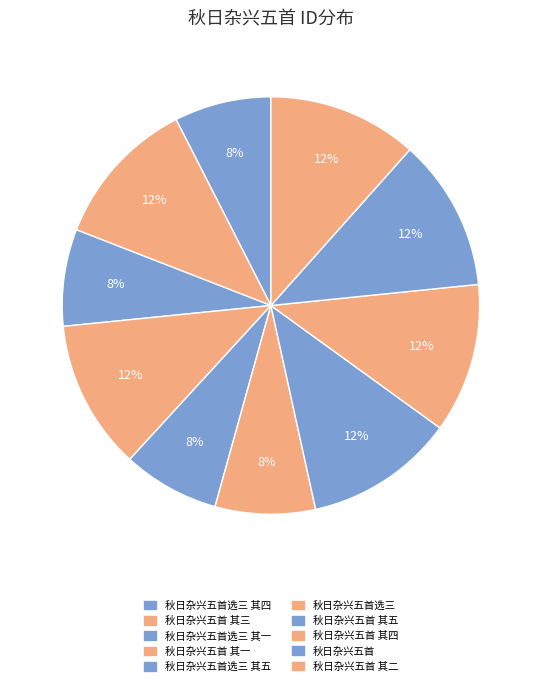

Is there any slice that represents more than half of the pie?

No